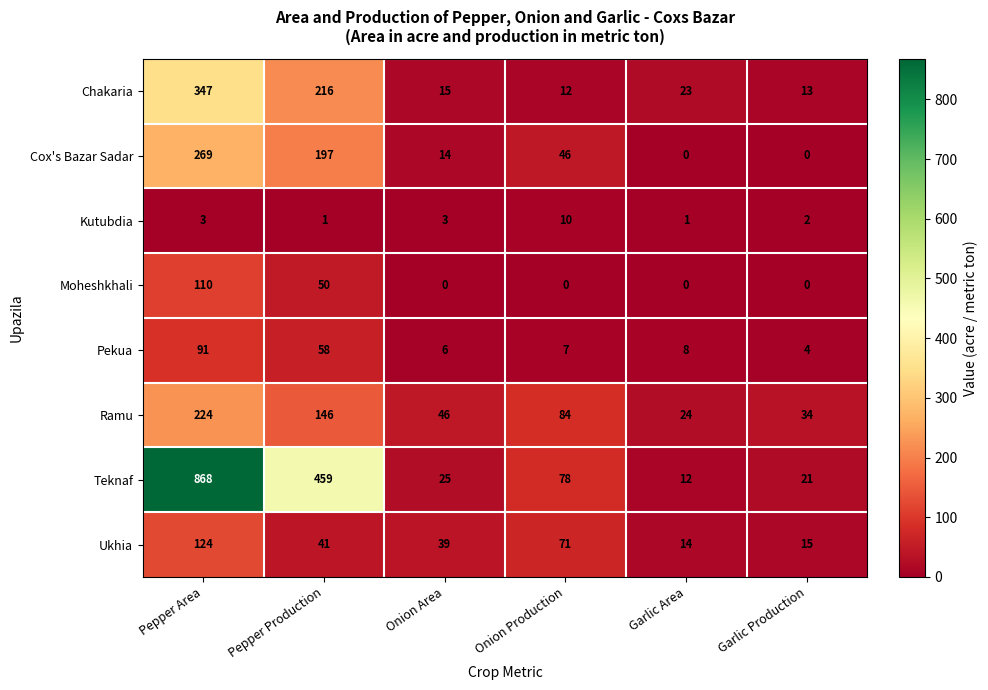

The value of Ukhia at Pepper Production is 21. True or false?

False